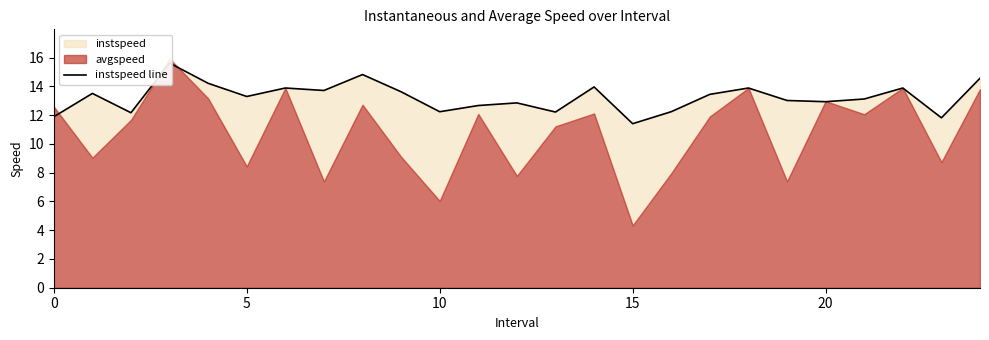

What is the maximum value shown in the chart?

15.6